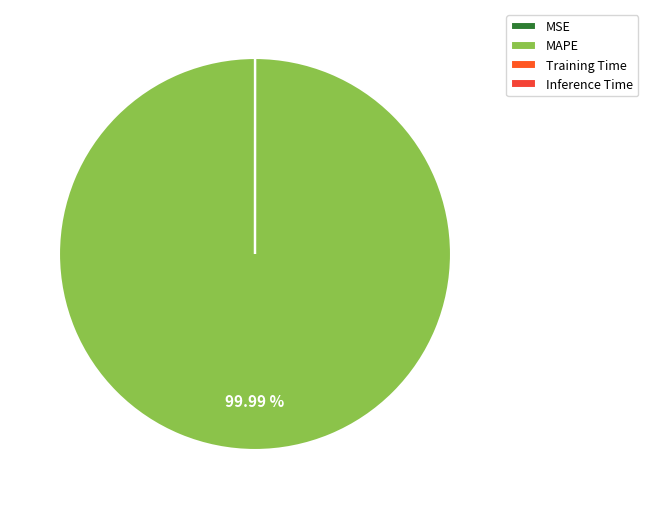

To the nearest percent, what is the difference between the largest and smallest slice percentages?

100%